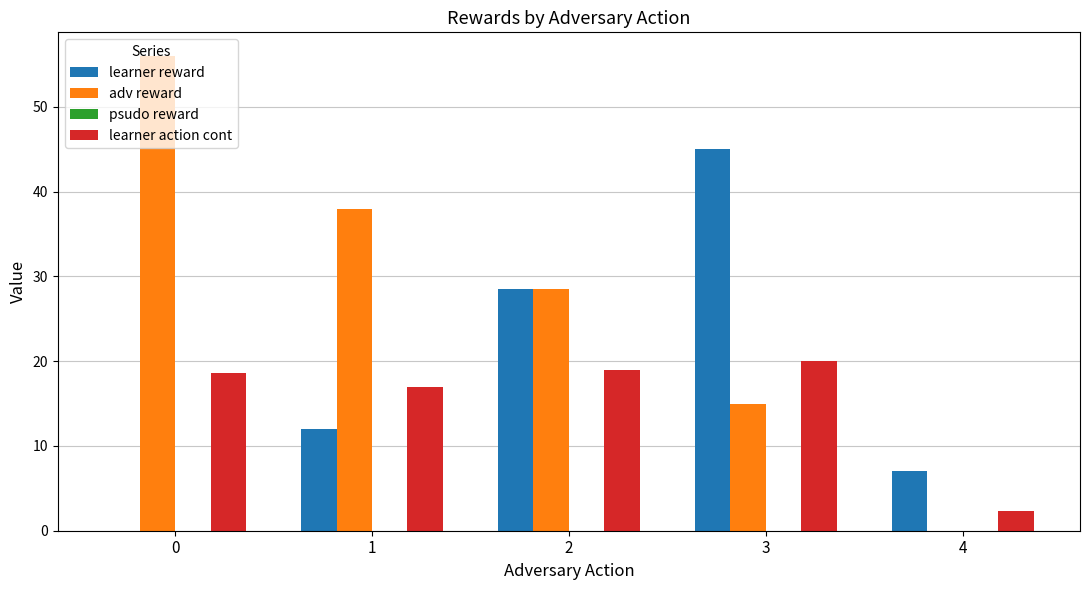

What value does the learner action cont series have at 3?

20.0